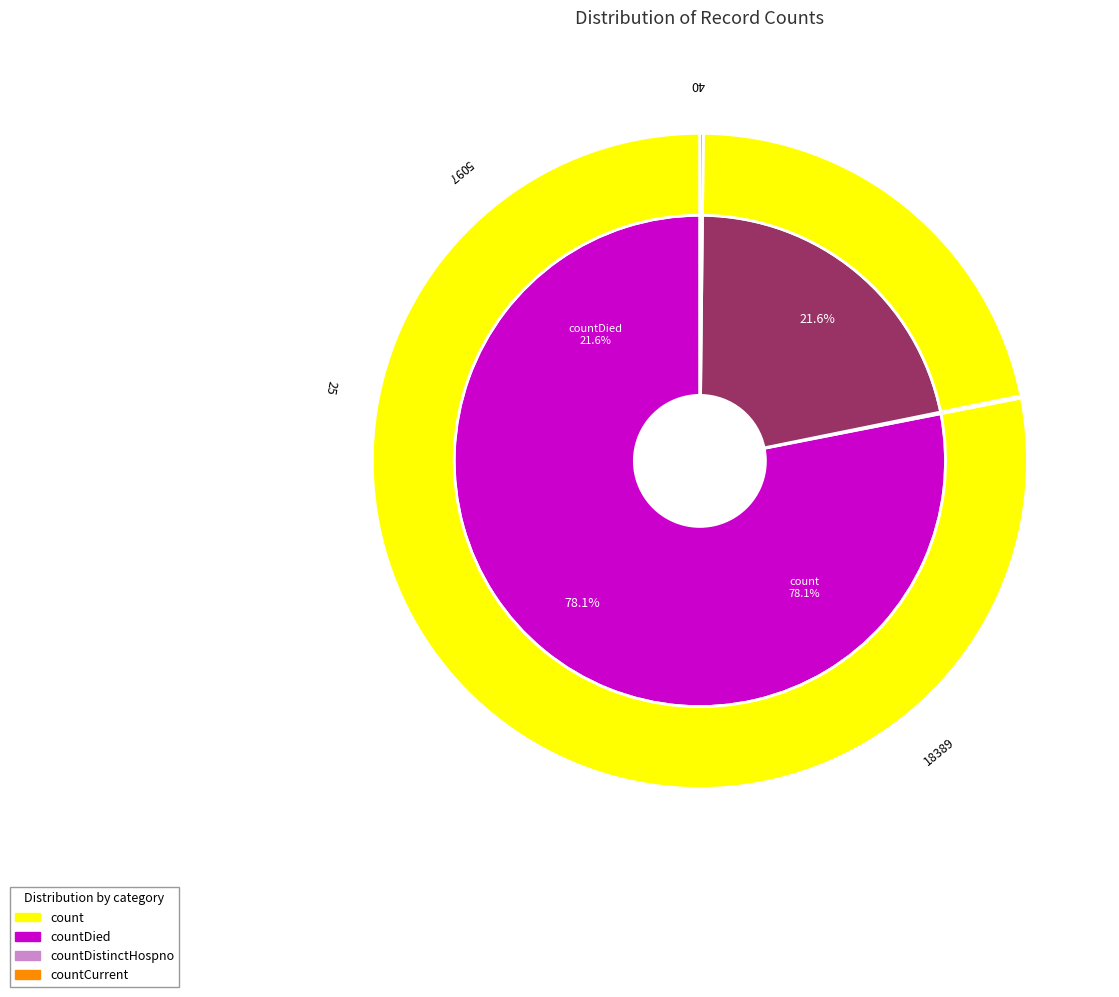

Which category has the biggest portion of the pie?

count